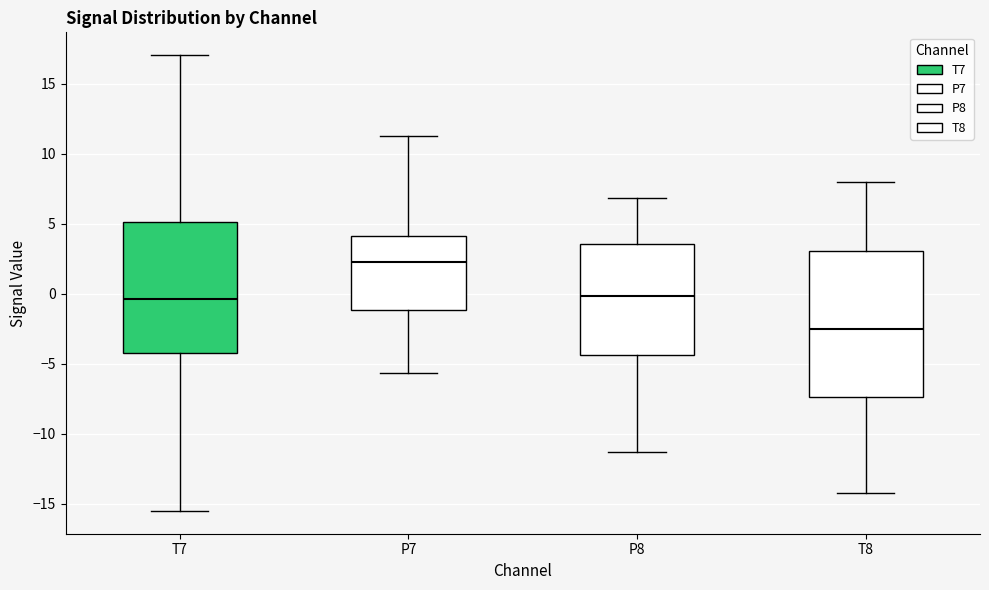

Reading left to right, read every box against the y-axis: the position of its median line, the range the box covers, and the ends of its whiskers. The values are not printed on the chart, so give them approximately, as read against the axis.

T7: median -0.5, box -4.5 to 5.0, whiskers -15.5 to 17.0
P7: median 2.5, box -1.0 to 4.0, whiskers -5.5 to 11.5
P8: median 0.0, box -4.5 to 3.5, whiskers -11.5 to 7.0
T8: median -2.5, box -7.5 to 3.0, whiskers -14.0 to 8.0